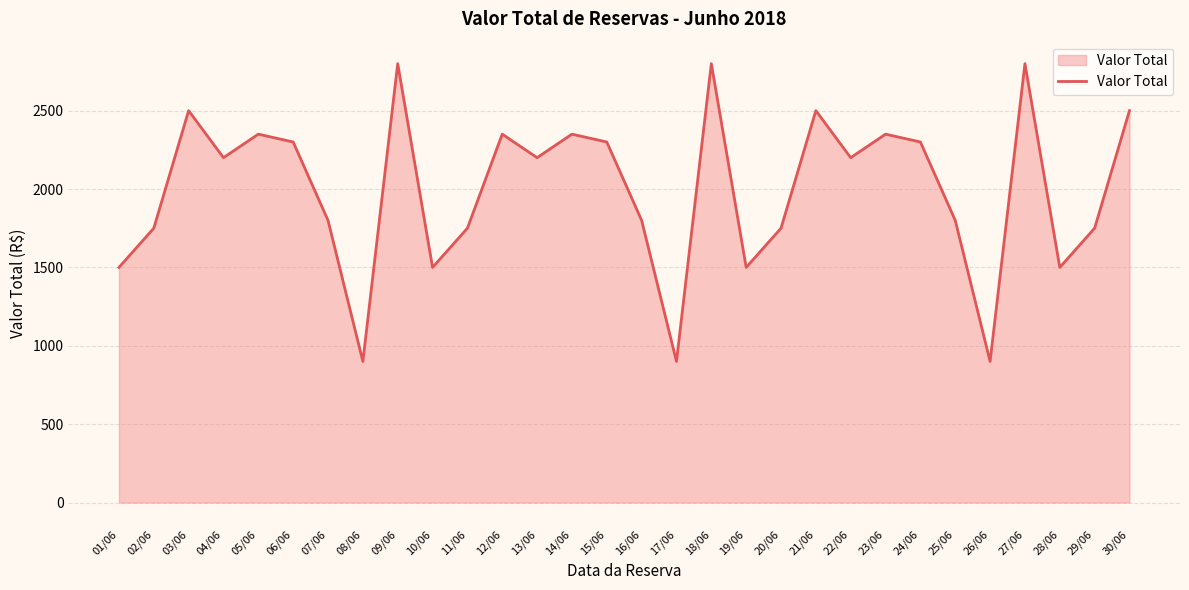

How many interior local peaks (higher than both neighbors) does the data have?

9